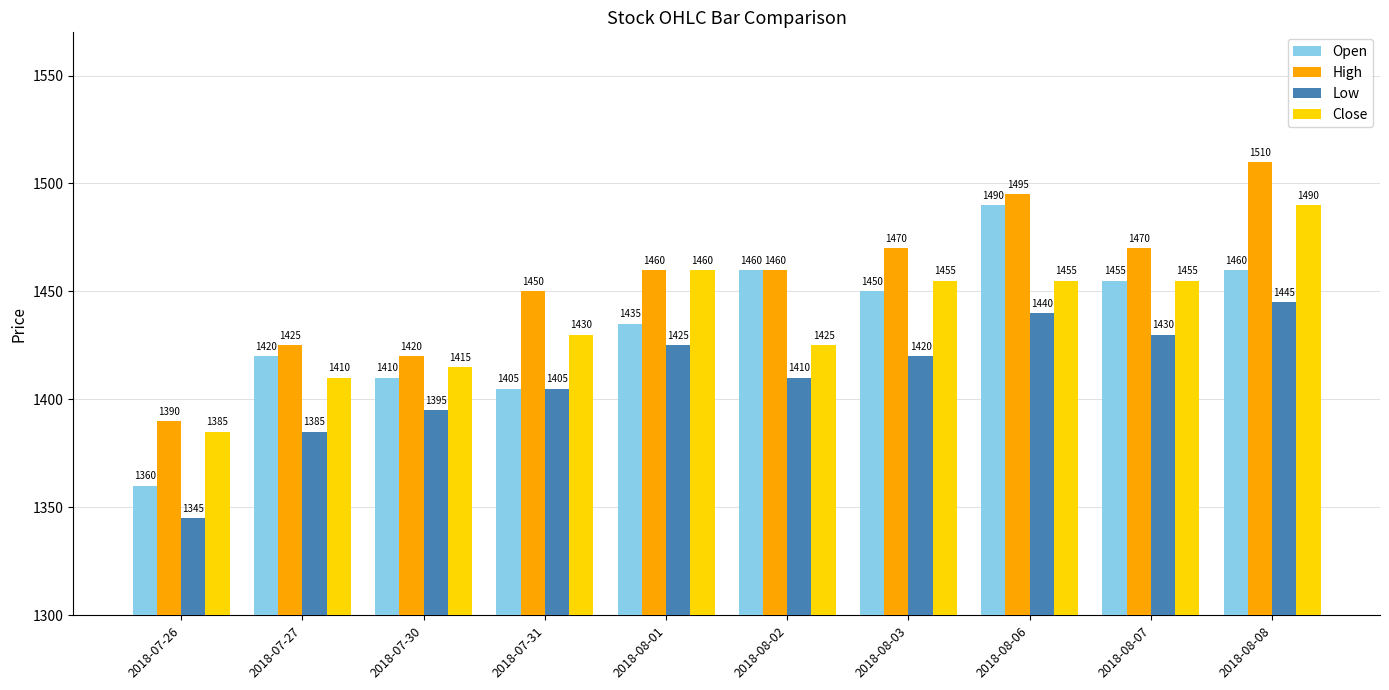

What is the spread (max minus min) of values at 2018-08-01?

35